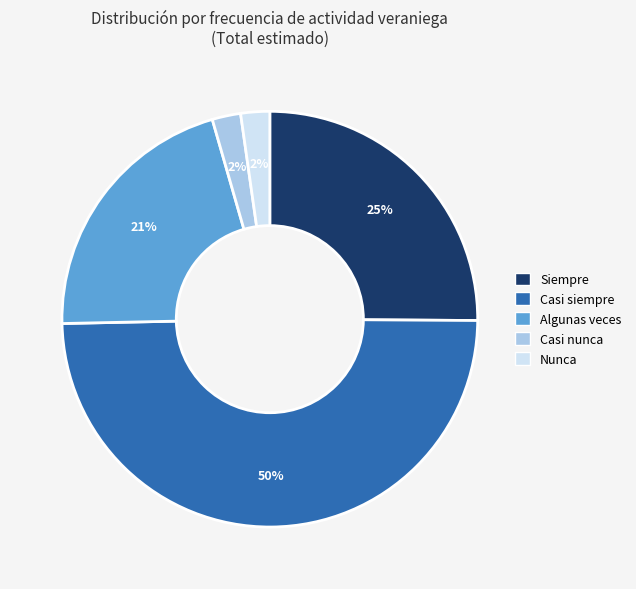

Count the number of slices in the pie.

5